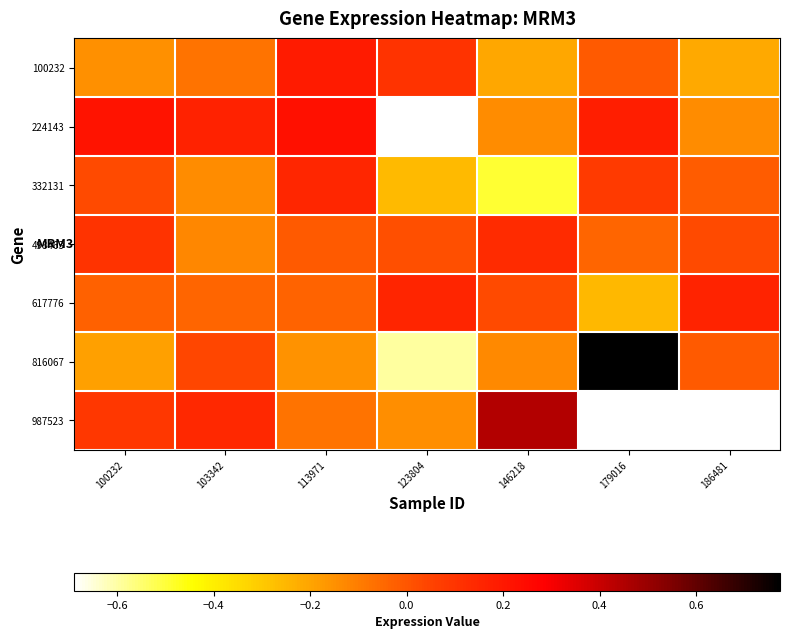

List the series in order of their peak value, highest first.

816067, 987523, 224143, 100232, 617776, 332131, 498463